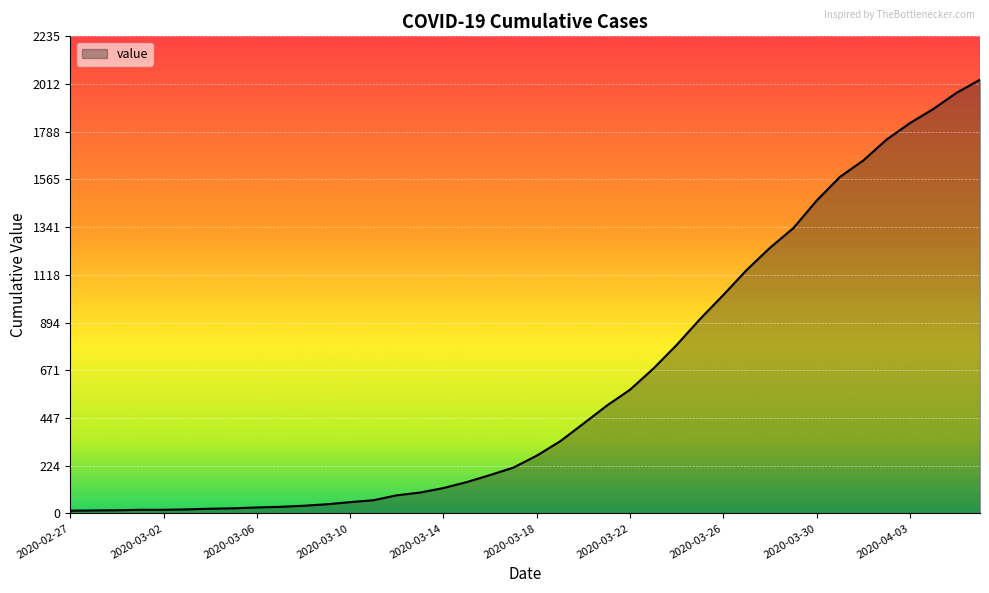

What is the average value?

616